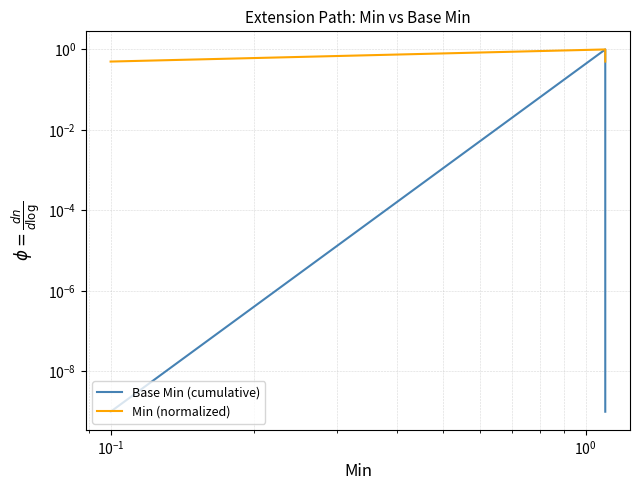

What is the difference between the maximum and minimum values in the Base Min (cumulative) series?

1.0